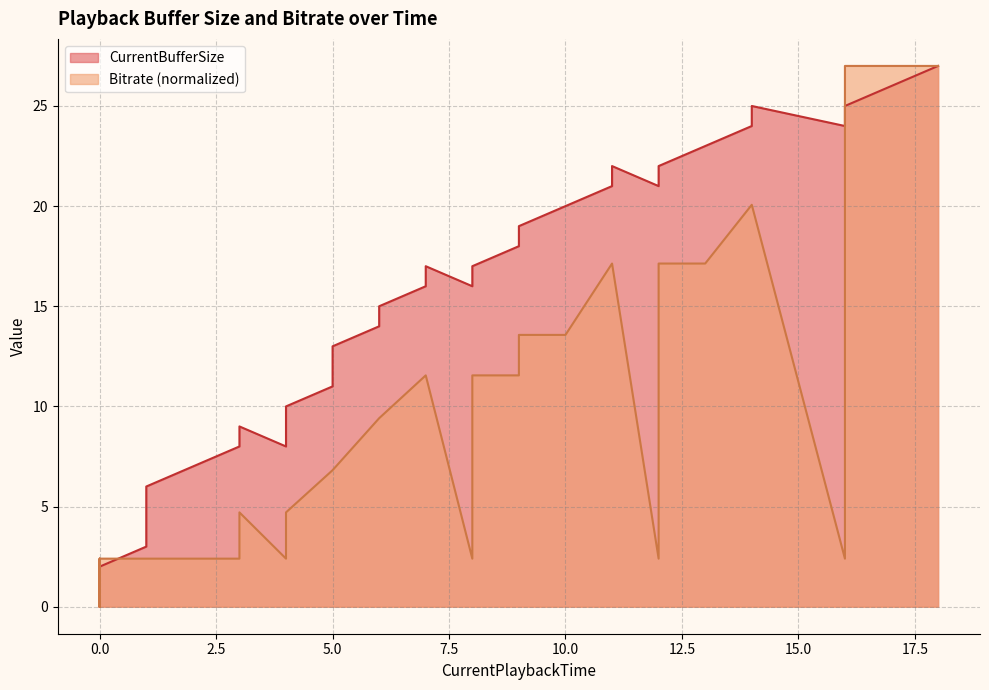

List the series in order of their overall mean, lowest first.

Bitrate_scaled, CurrentBufferSize